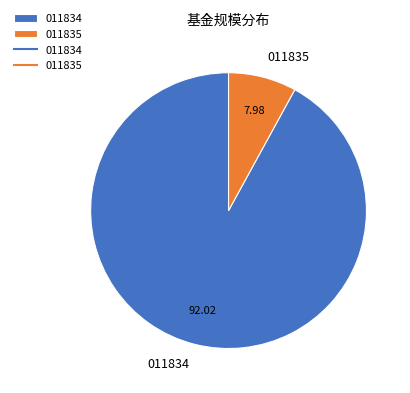

Which category has the biggest portion of the pie?

011834